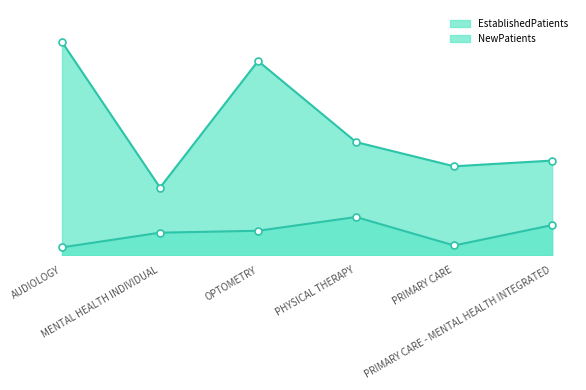

How many interior local peaks does the EstablishedPatients series have?

1